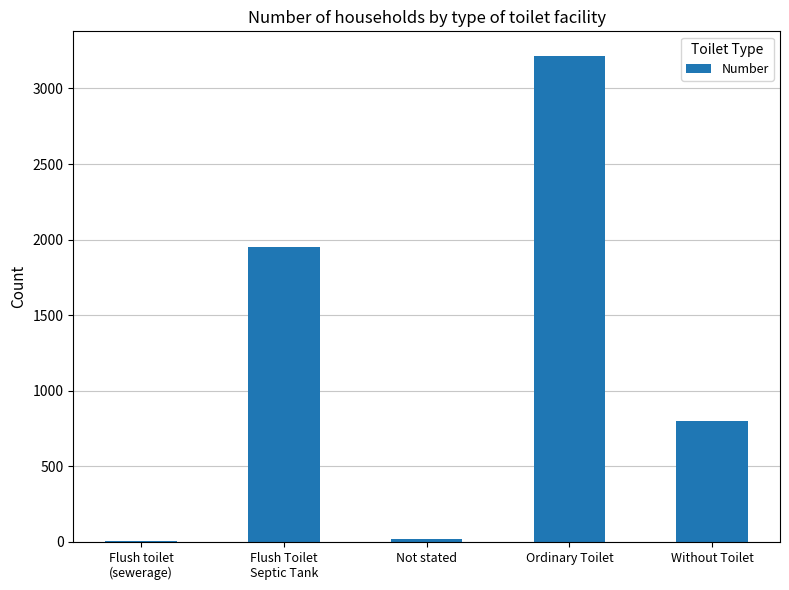

The chart shows a value of 4 at Flush toilet
(sewerage). True or false?

True